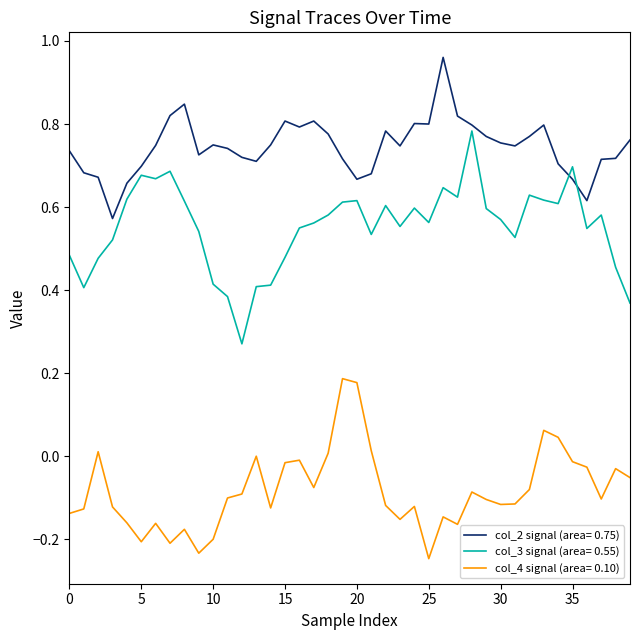

Is this an area chart (filled region under the line)?

No